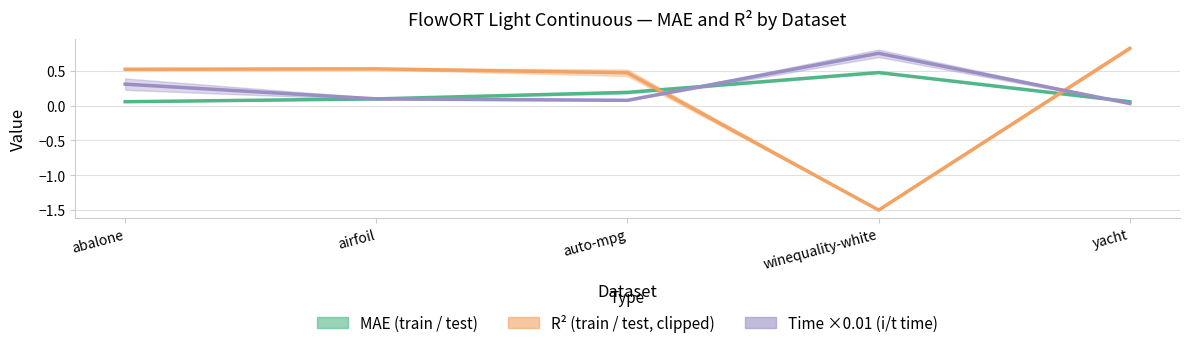

Between winequality-white and yacht, which series saw the biggest shift?

R² (train / test, clipped)